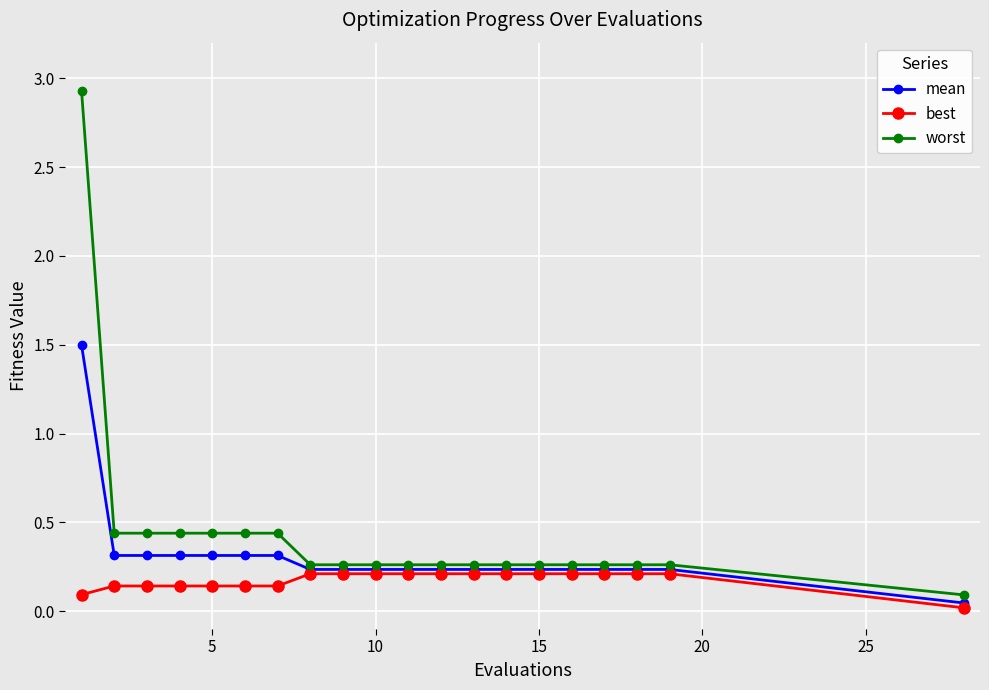

What is the sum of all mean values?

6.3